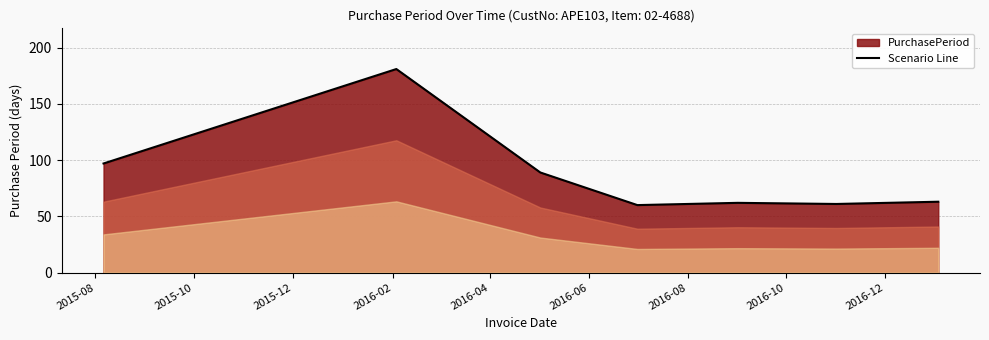

What is the difference between the second highest and second lowest values?

36